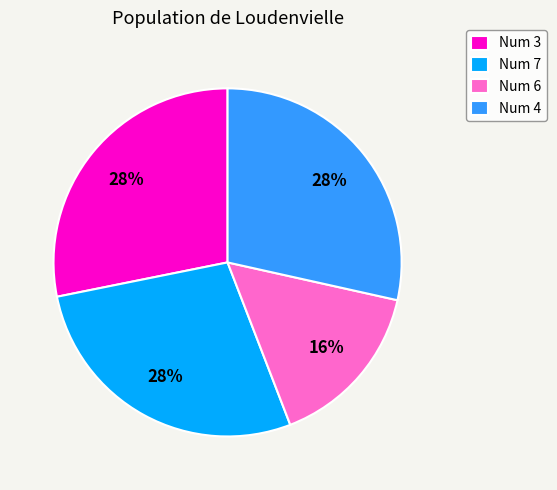

What percentage is the Num 4 slice, to the nearest percent?

28%